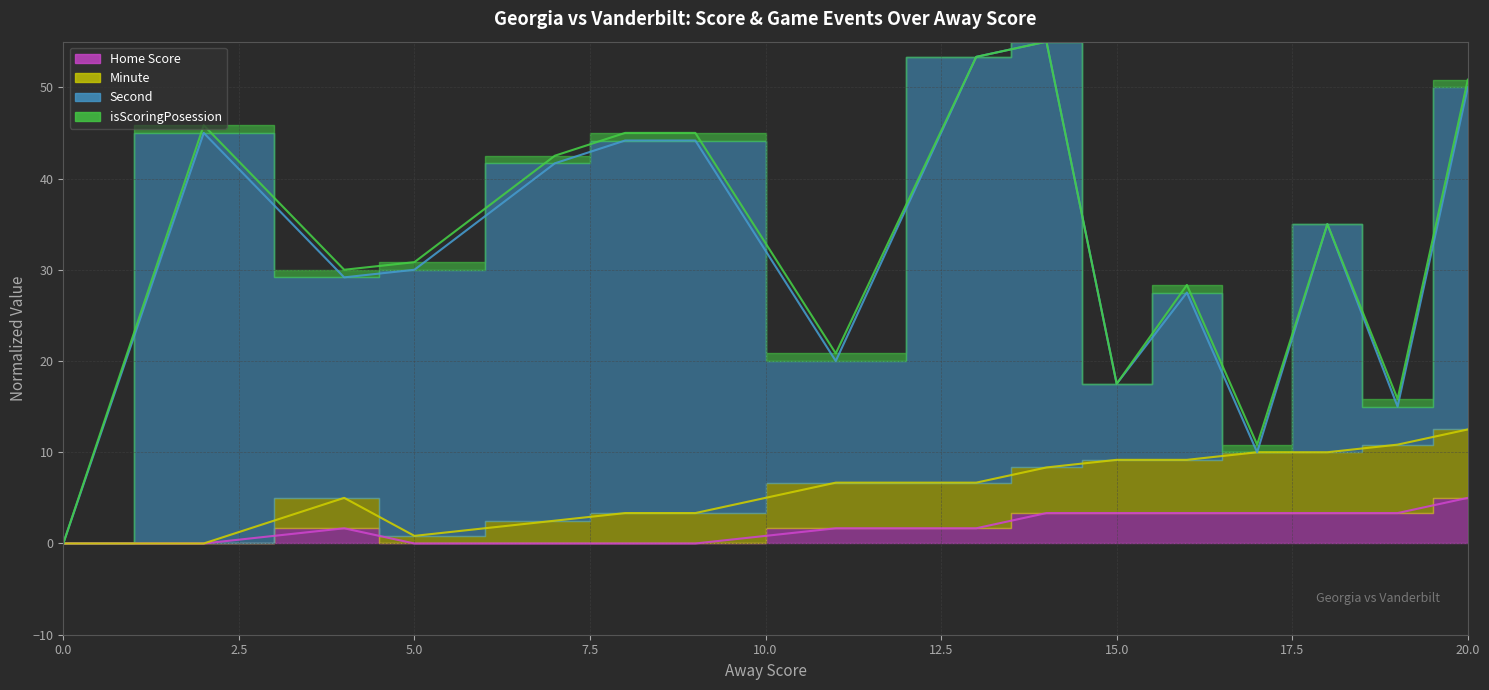

How many interior local peaks does the Home Score series have?

1